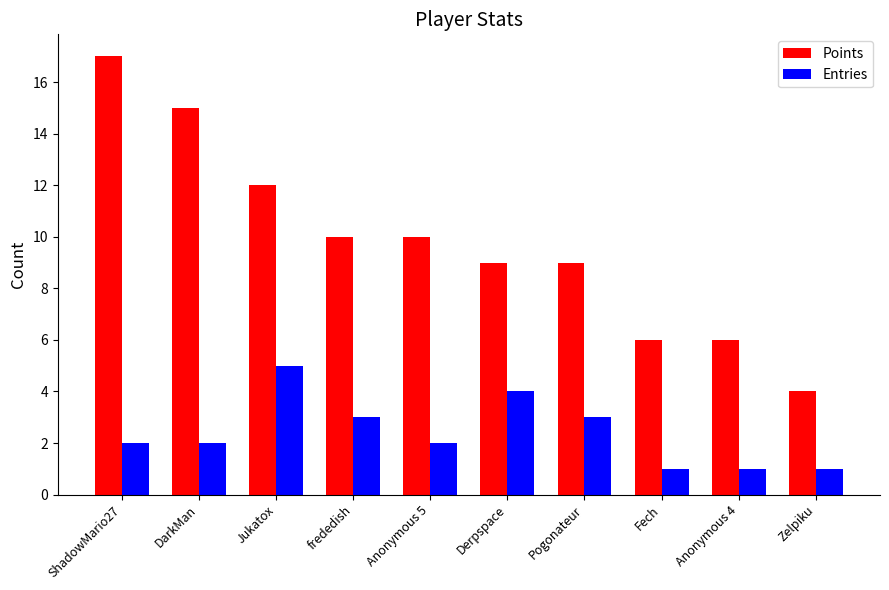

Reading right to left, list all the values displayed in this chart.

Points: 4	6	6	9	9	10	10	12	15	17
Entries: 1	1	1	3	4	2	3	5	2	2